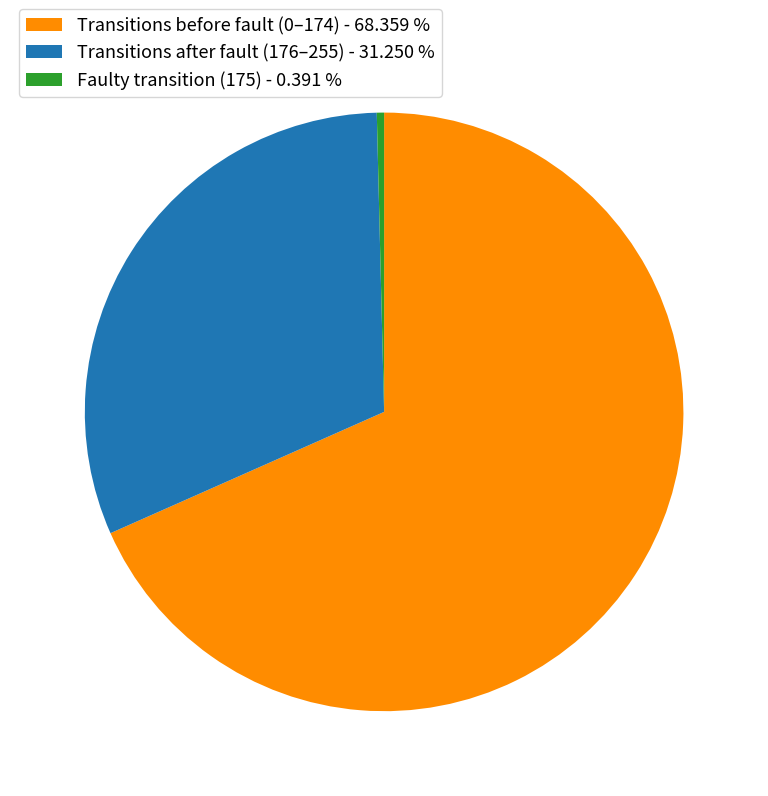

Do Transitions after fault (176–255) - 31.250 % and Faulty transition (175) - 0.391 % together represent more than half of the pie?

No